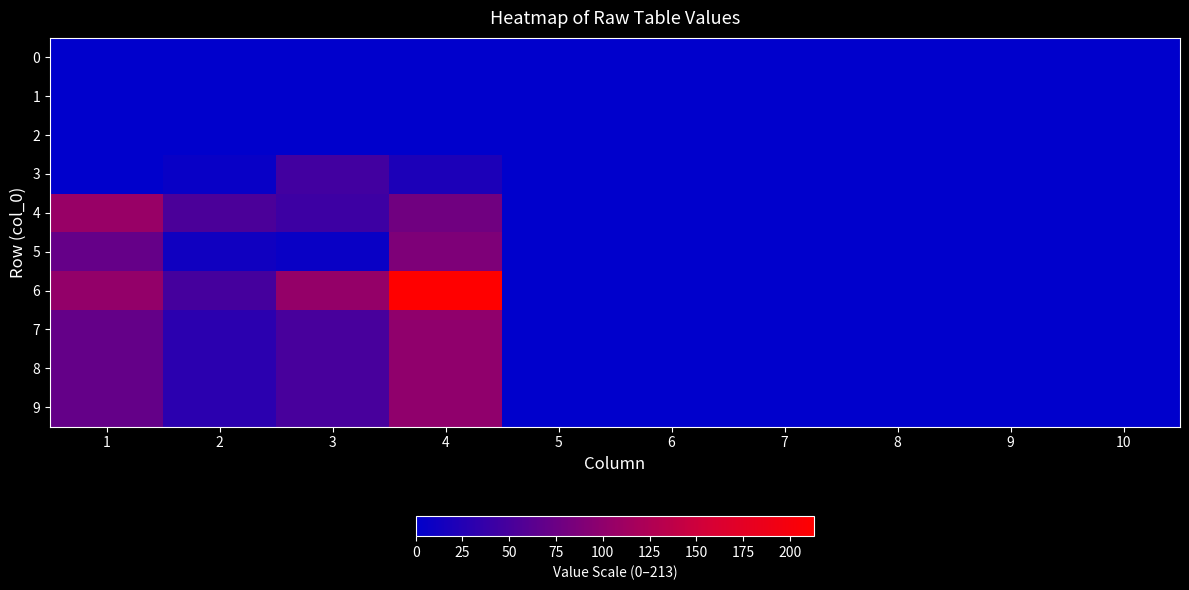

Reading left to right, list all the values displayed in this chart.

0: 1=0	2=0	3=0	4=0	5=0	6=0	7=0	8=0	9=0	10=0
1: 1=0	2=0	3=0	4=0	5=0	6=0	7=0	8=0	9=0	10=0
2: 1=0	2=0	3=0	4=0	5=0	6=0	7=0	8=0	9=0	10=0
3: 1=0	2=6	3=46	4=20	5=0	6=0	7=0	8=0	9=0	10=0
4: 1=106	2=53	3=43	4=79	5=0	6=0	7=0	8=0	9=0	10=0
5: 1=71	2=12	3=7	4=88	5=0	6=0	7=0	8=0	9=0	10=0
6: 1=103	2=49	3=104	4=213	5=0	6=0	7=0	8=0	9=0	10=0
7: 1=70	2=30	3=50	4=100	5=0	6=0	7=0	8=0	9=0	10=0
8: 1=70	2=30	3=50	4=100	5=0	6=0	7=0	8=0	9=0	10=0
9: 1=70	2=30	3=50	4=100	5=0	6=0	7=0	8=0	9=0	10=0